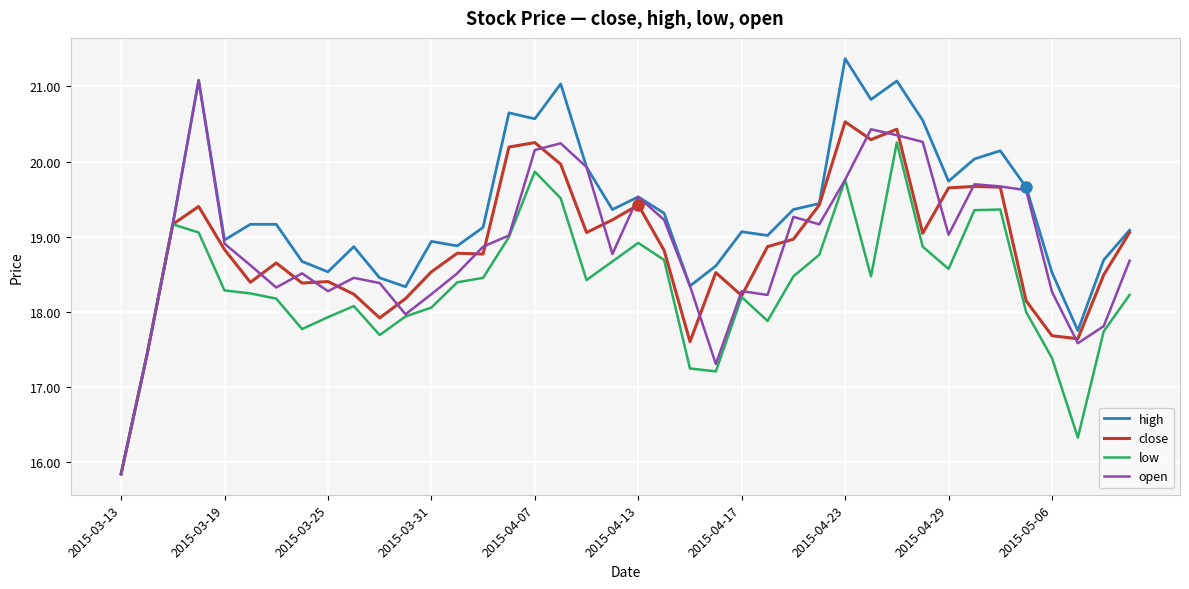

Rank the series by their maximum value, from highest to lowest.

high, open, close, low